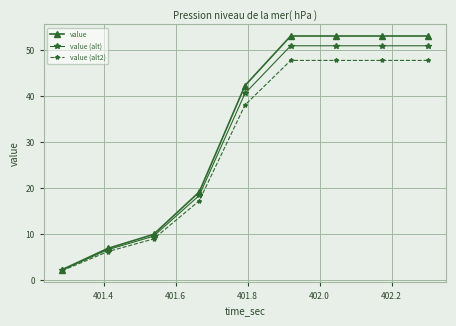

True or false: value has more than 2 interior local peaks.

False